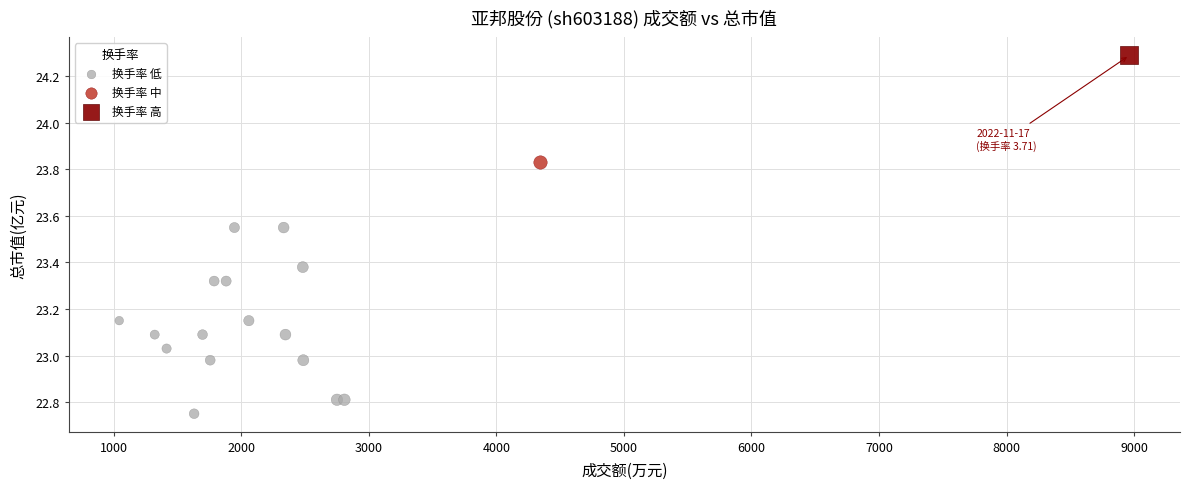

What are all the series names shown in the legend?

换手率 低, 换手率 中, 换手率 高